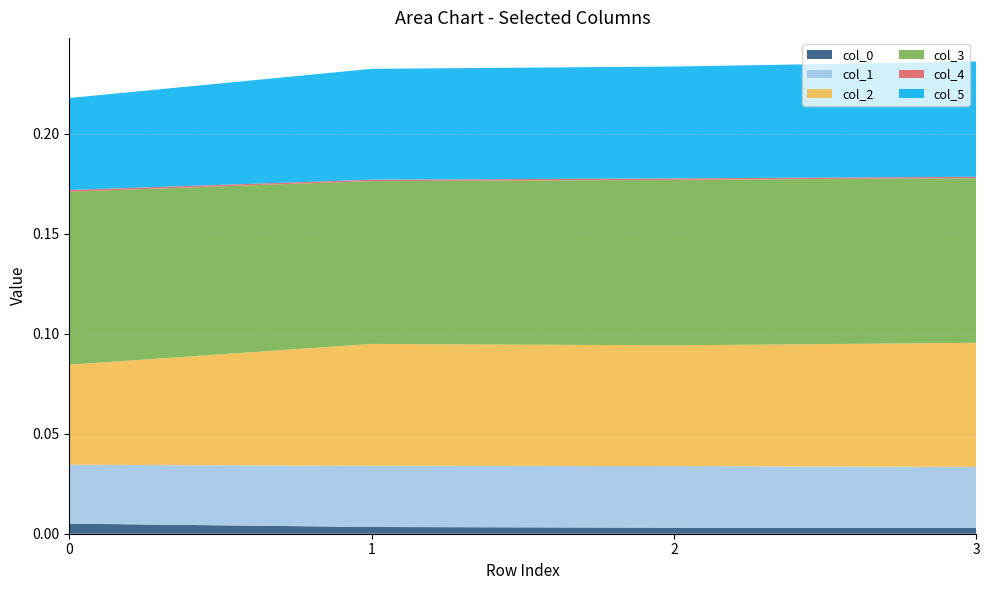

Reading left to right, what are all the values shown in this chart?

col_0: 0.0	0.0	0.0	0.0
col_1: 0.0	0.0	0.0	0.0
col_2: 0.1	0.1	0.1	0.1
col_3: 0.1	0.1	0.1	0.1
col_4: 0.0	0.0	0.0	0.0
col_5: 0.0	0.1	0.1	0.1